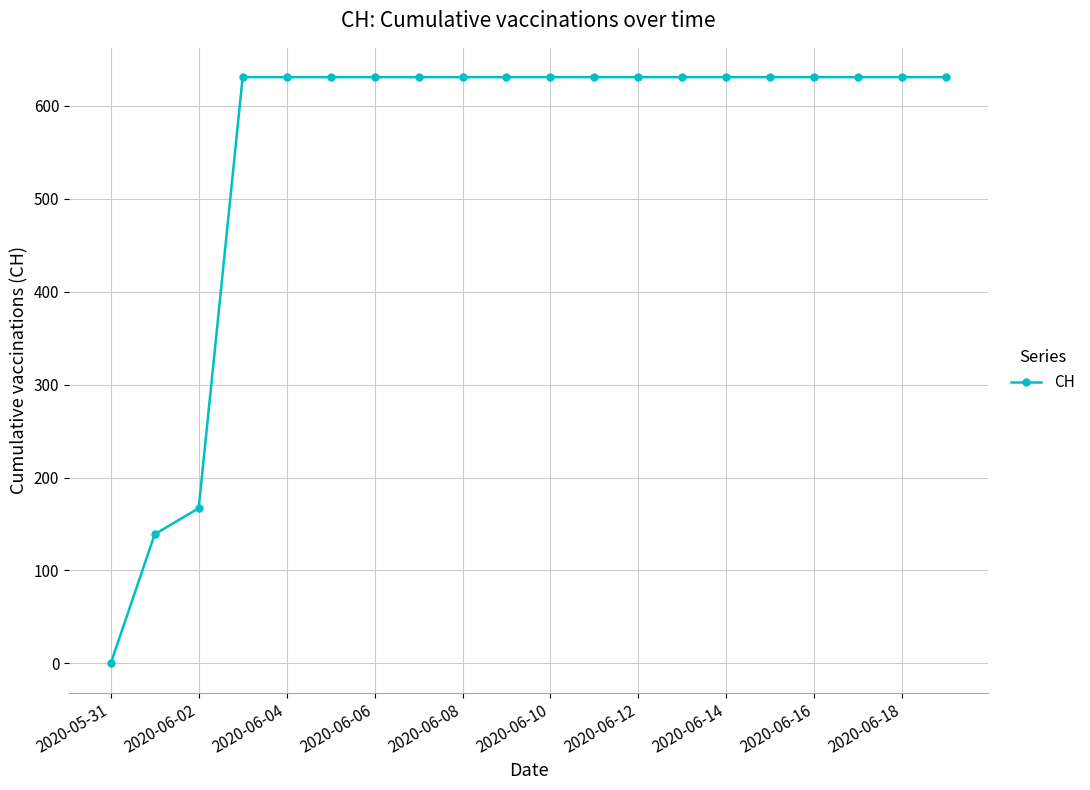

What is the greatest value displayed?

631